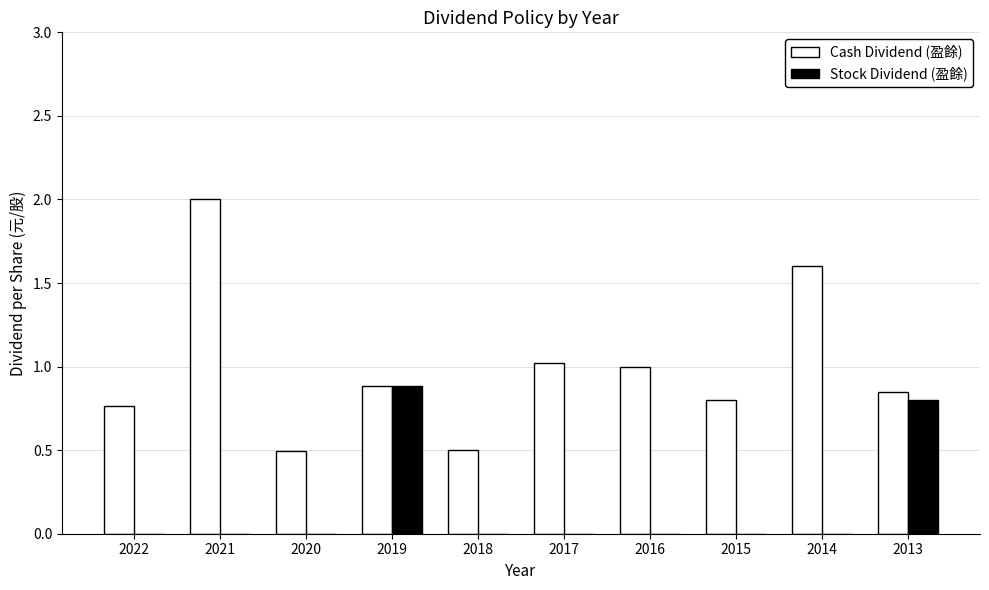

Which series changed the most between 2016 and 2013?

Stock Dividend (盈餘)